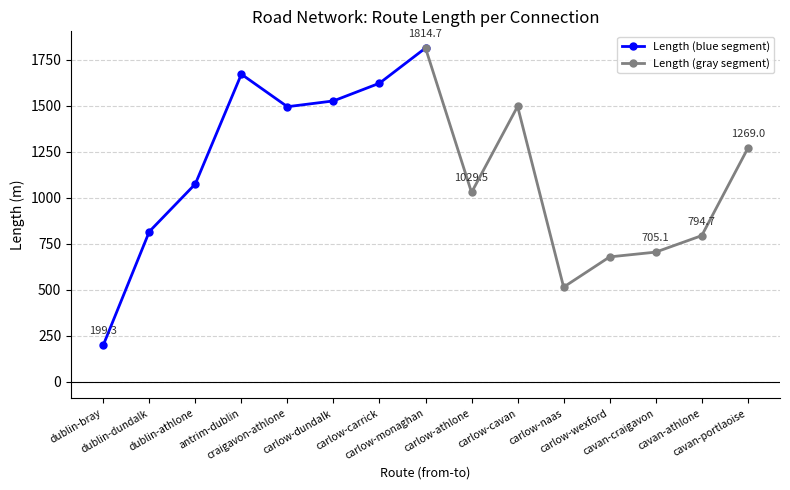

The value of Length at craigavon-athlone is 1495.6. True or false?

True